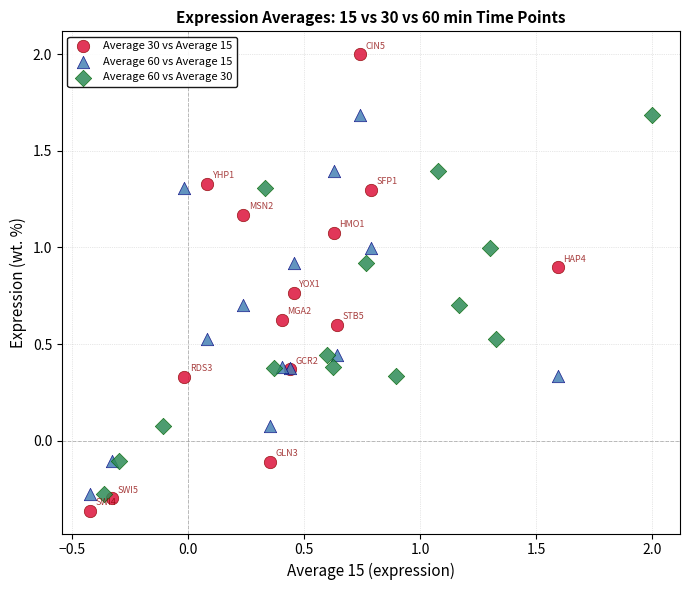

What are all the series names shown in the legend?

Average 30 vs Average 15, Average 60 vs Average 15, Average 60 vs Average 30